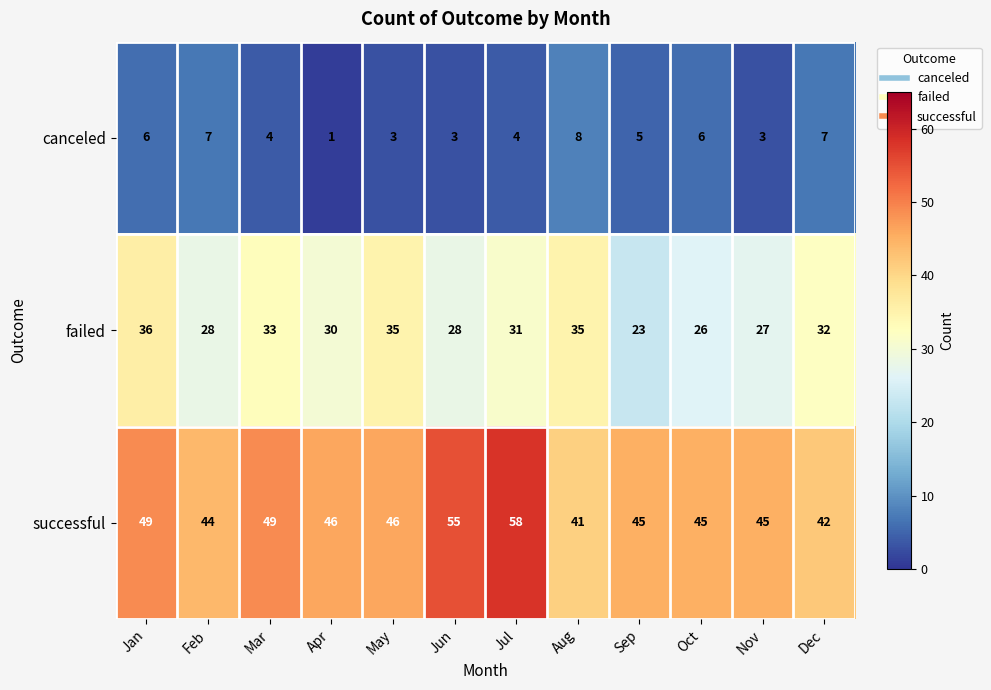

Read the canceled value at Jan.

6